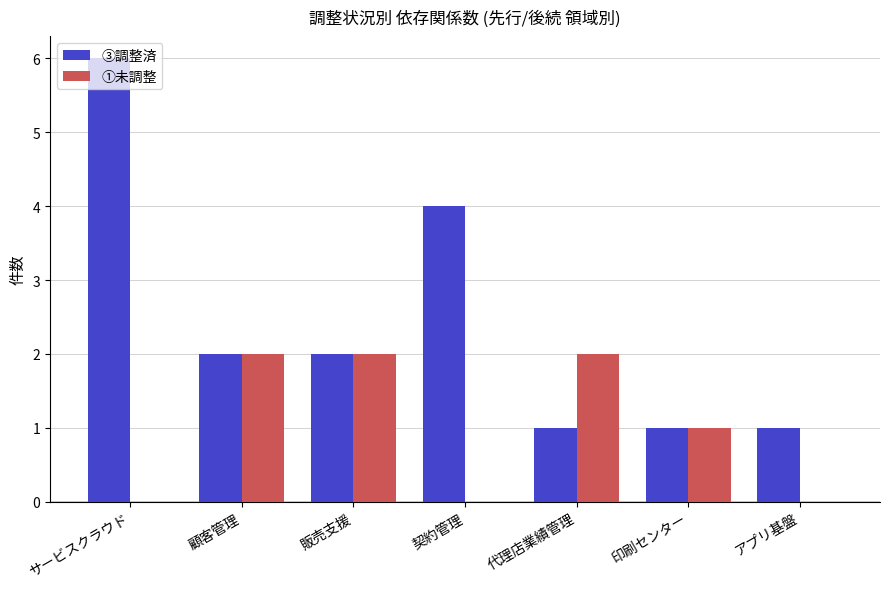

What are all the series names shown in the legend?

③調整済, ①未調整